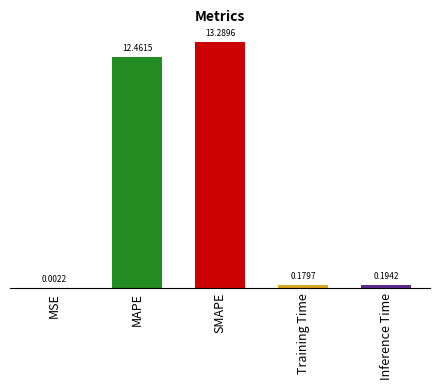

Which label corresponds to the largest value in the chart?

SMAPE